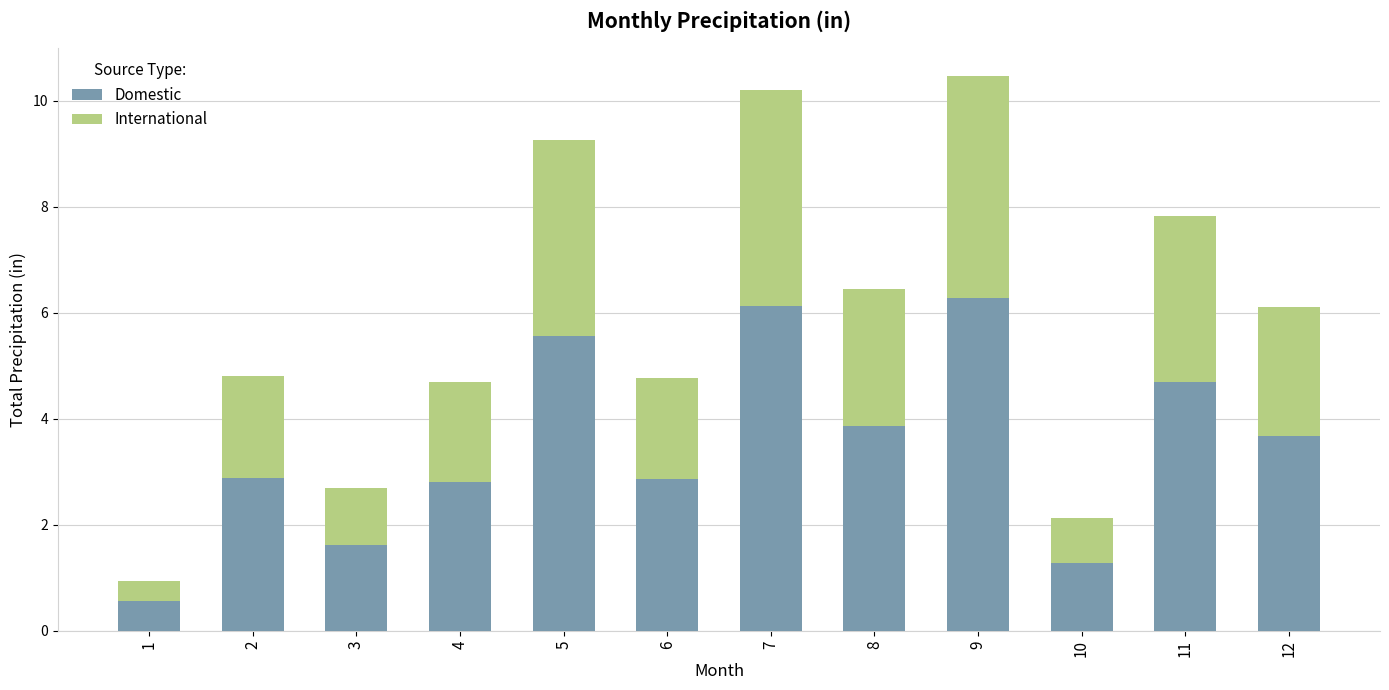

How many distinct data groups are displayed?

2